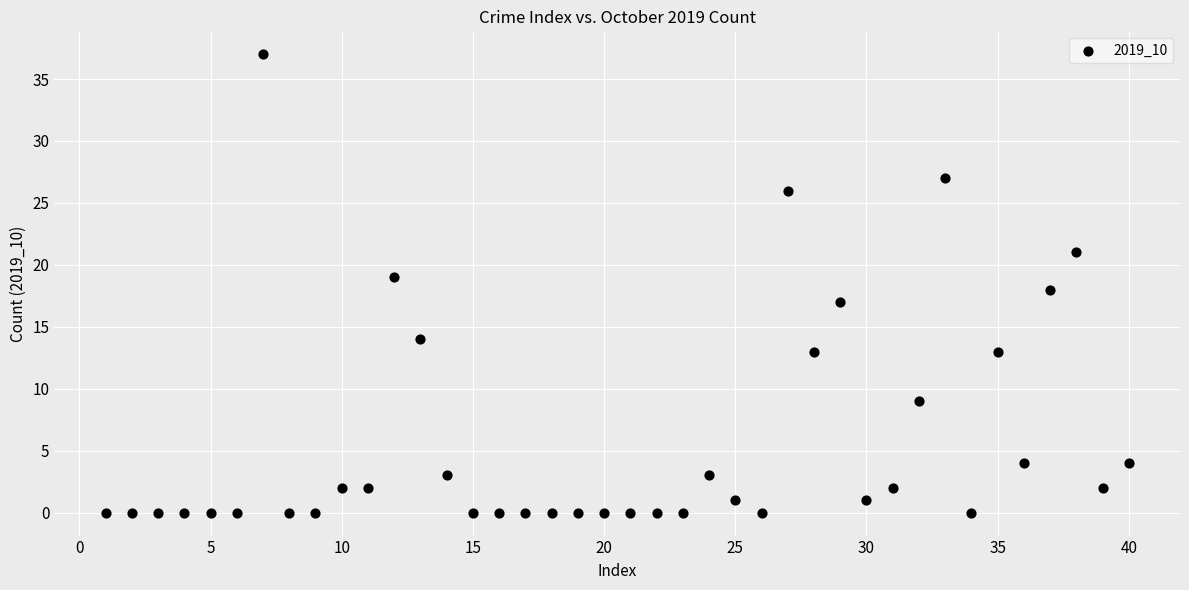

What is the range of X values (max minus min)?

39